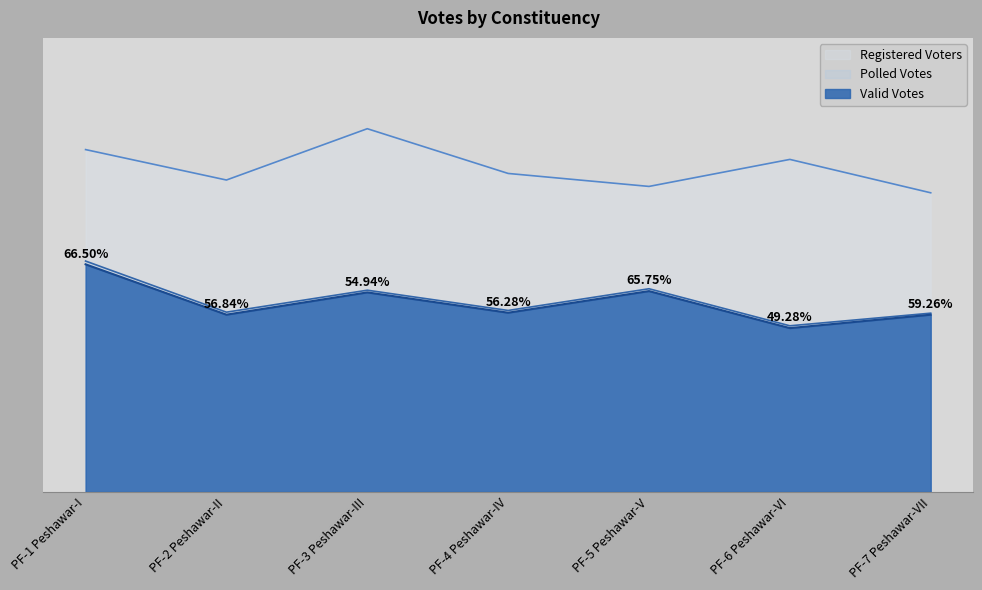

At how many categories does at least one series exceed 49493?

7